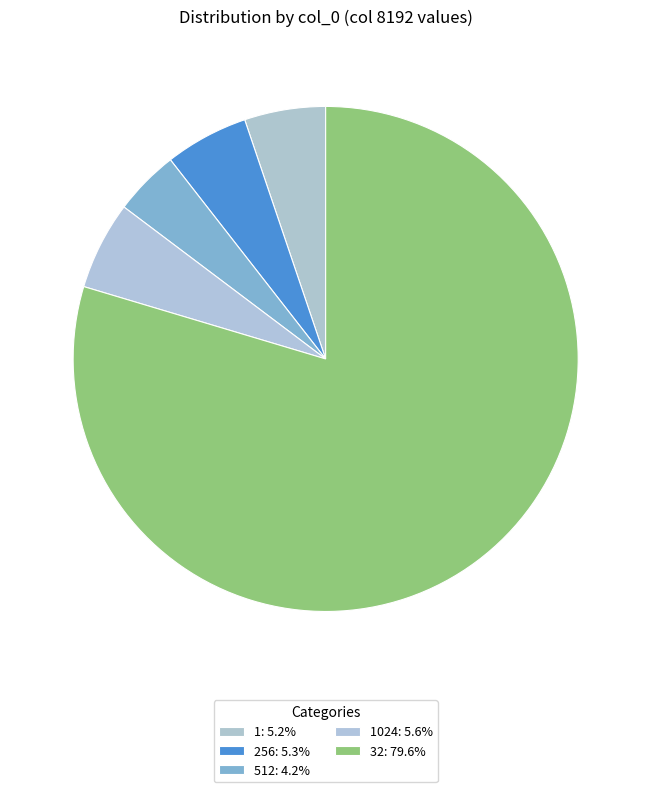

Count the number of slices in the pie.

5